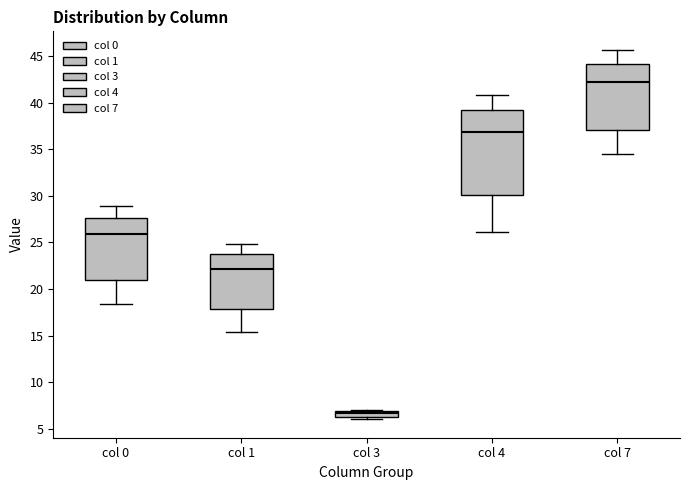

Comparing the boxes themselves (not the whiskers), which one is the tallest?

col 4